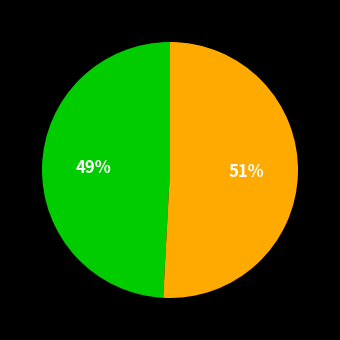

To the nearest percent, what is the difference between the largest and smallest slice percentages?

2%